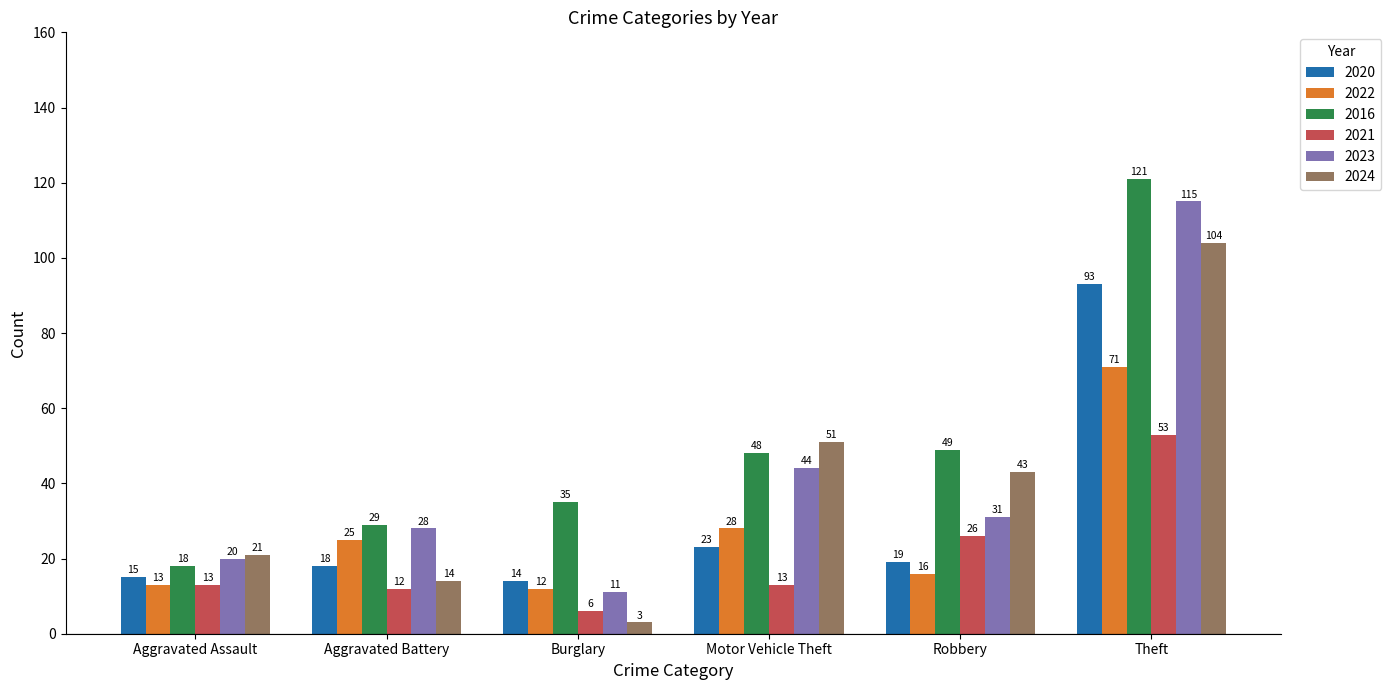

Where is 2020 nearest to the value 53?

Motor Vehicle Theft